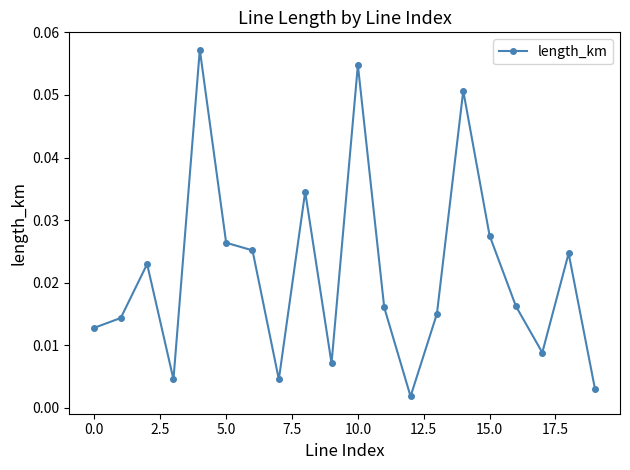

Does the chart have visible grid lines?

No